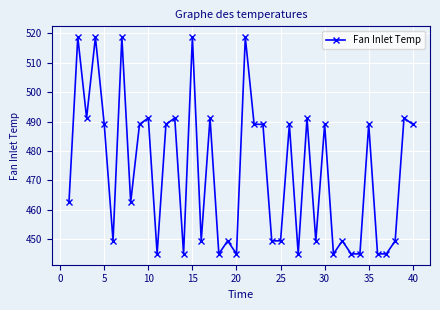

What is the average value?

472.8